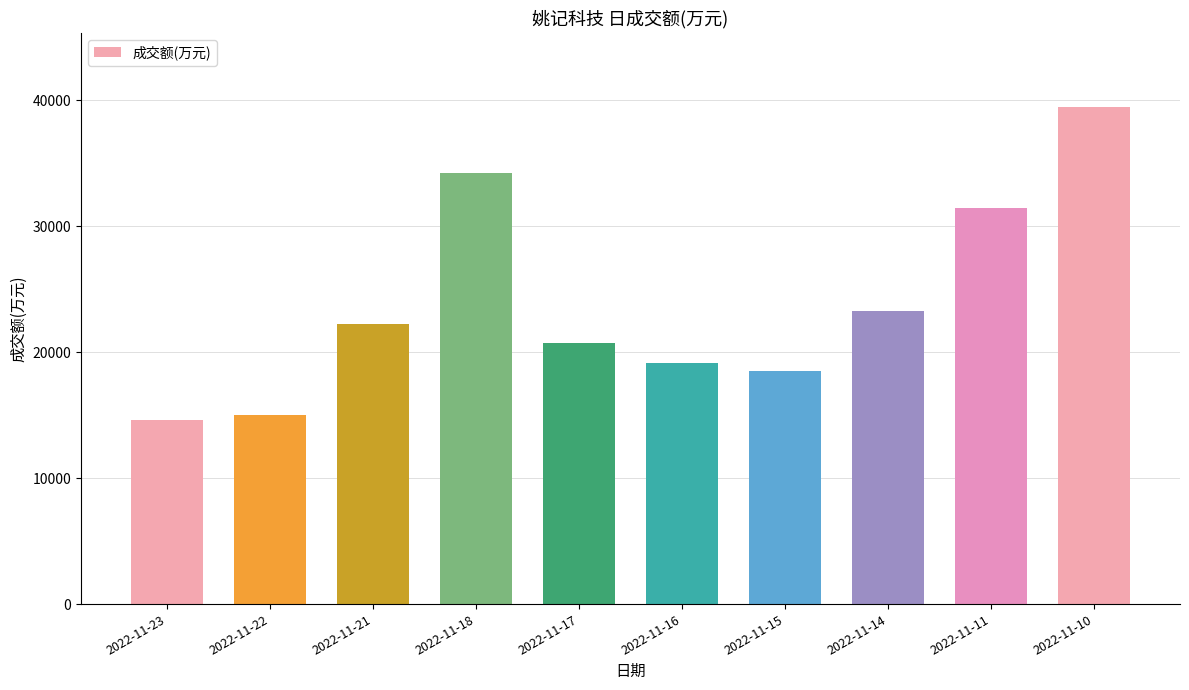

List the labels in order of value, smallest first.

2022-11-23, 2022-11-22, 2022-11-15, 2022-11-16, 2022-11-17, 2022-11-21, 2022-11-14, 2022-11-11, 2022-11-18, 2022-11-10